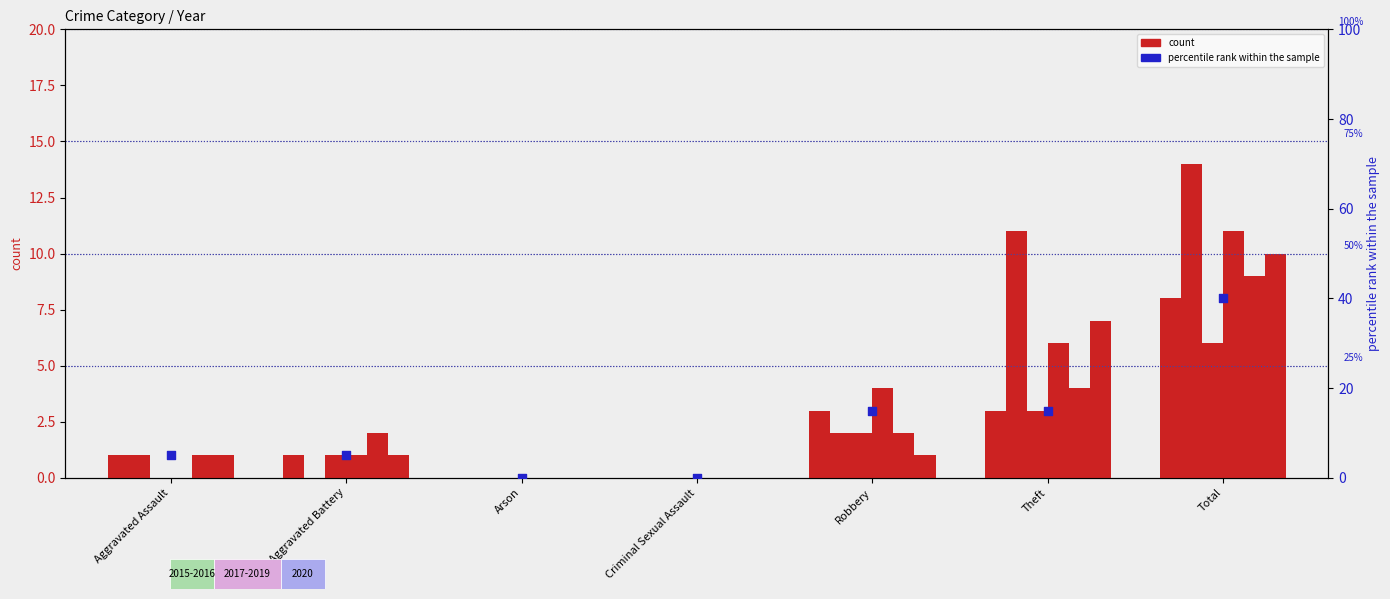

What is the change in value from Aggravated Battery to Robbery?

+10